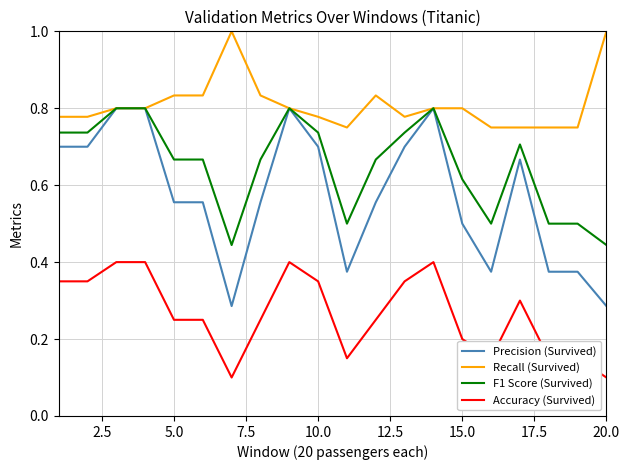

Which series has the largest range (max minus min)?

Precision (Survived)